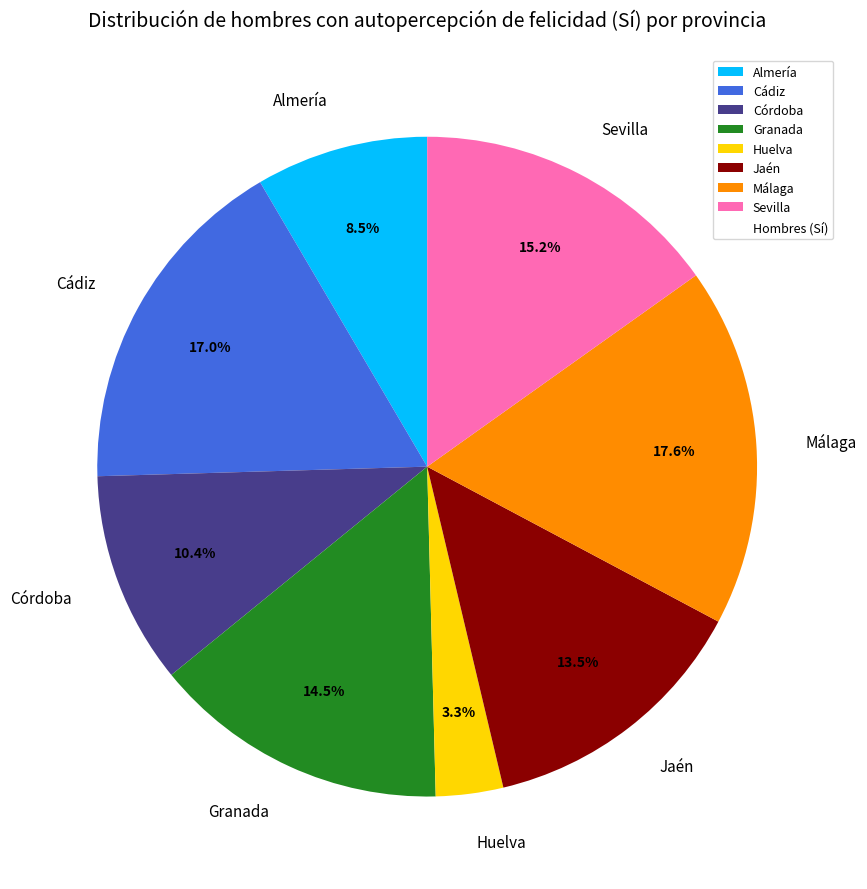

Count the number of slices in the pie.

8